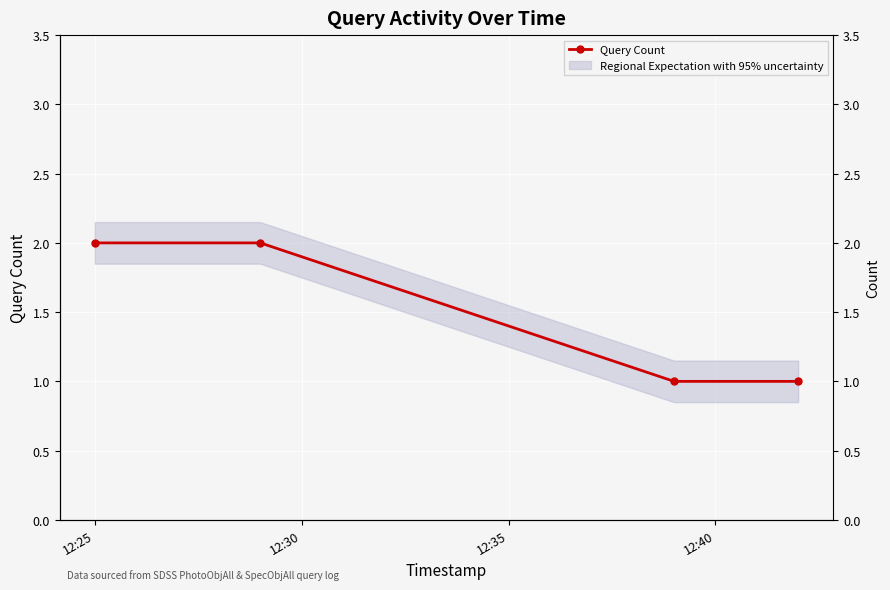

How many values are below 2?

2